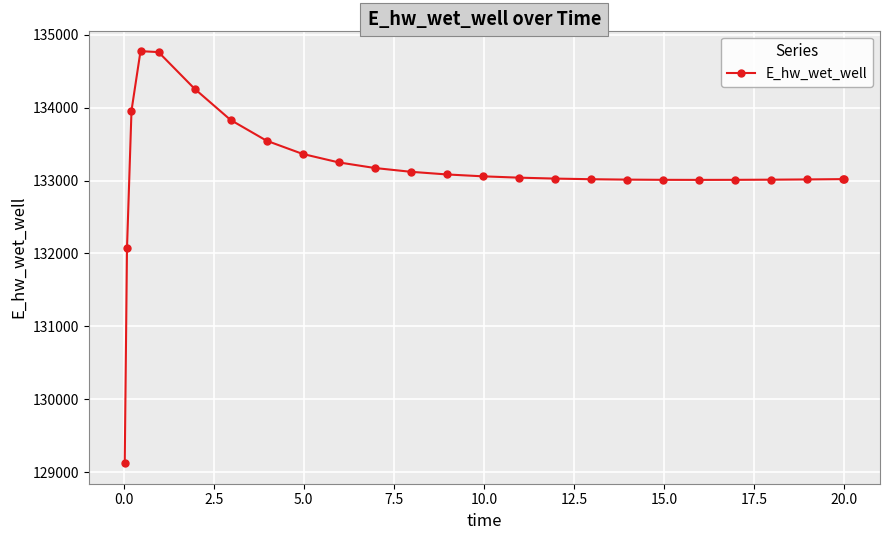

What is the smallest value displayed?

129124.6